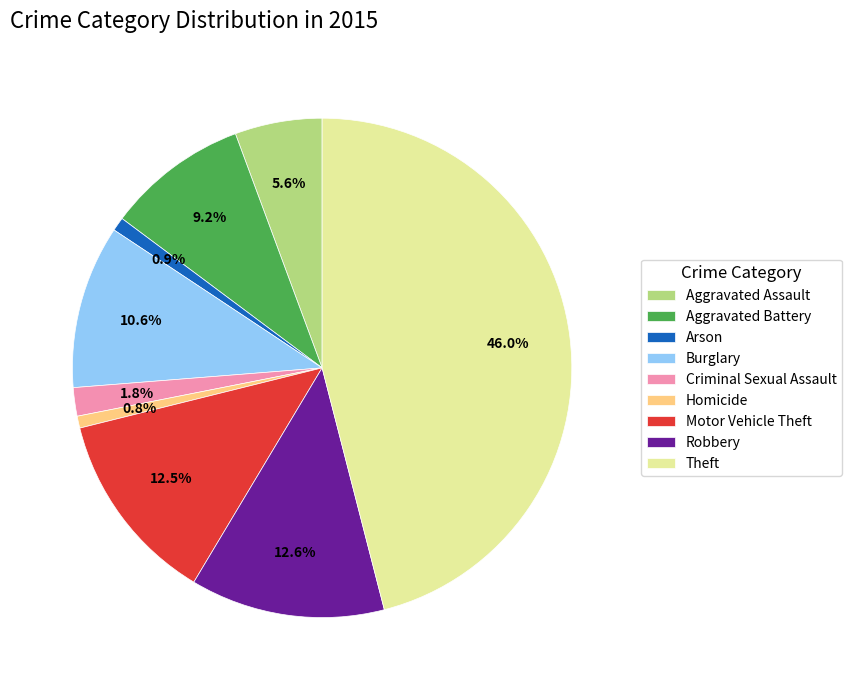

Is it true that Burglary is 17% of the pie?

False